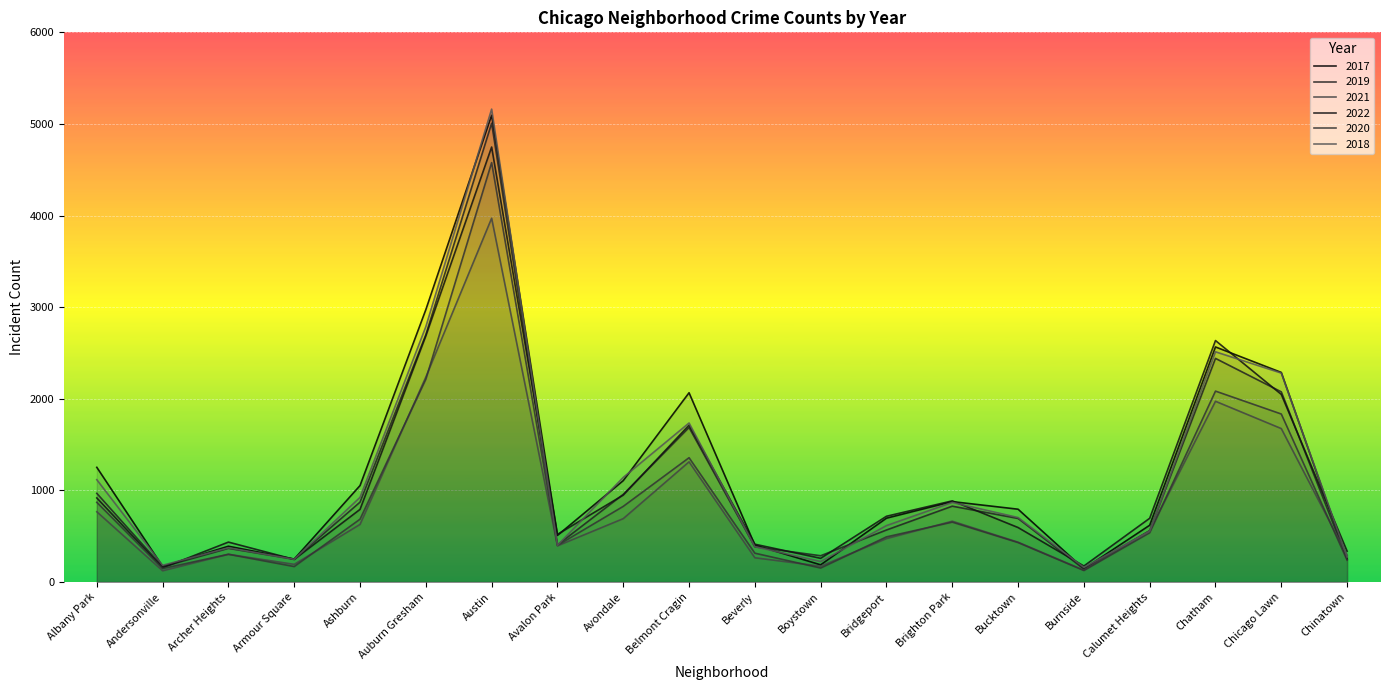

What position from the right is Auburn Gresham?

15